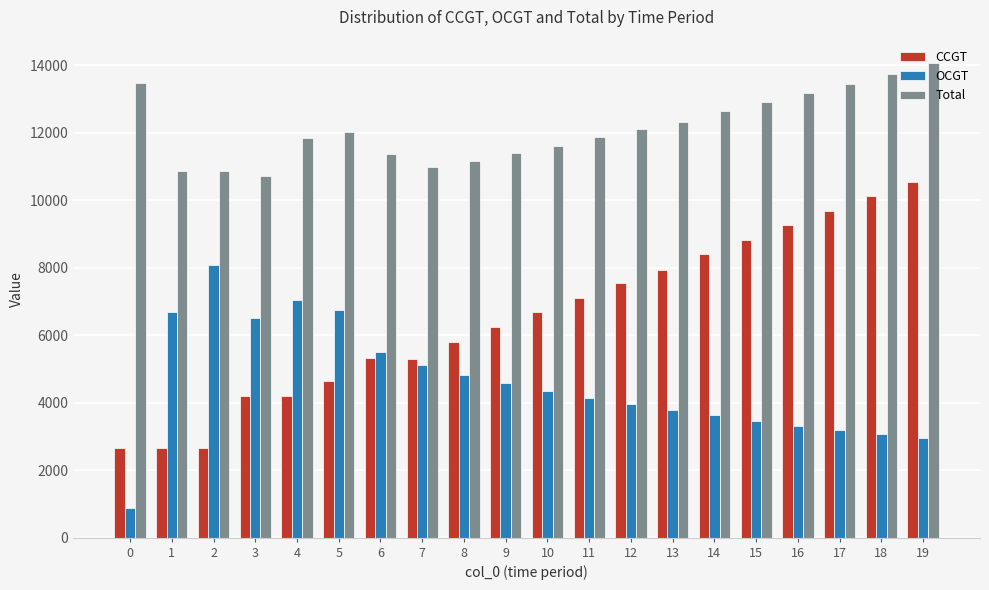

Does the chart contain stacked bars?

No